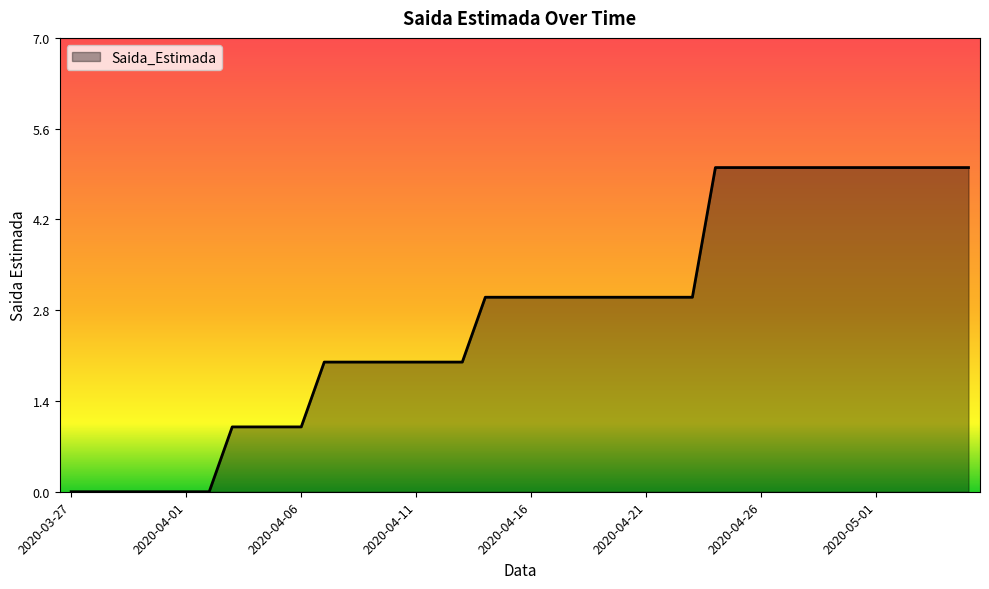

What is the maximum value shown in the chart?

5